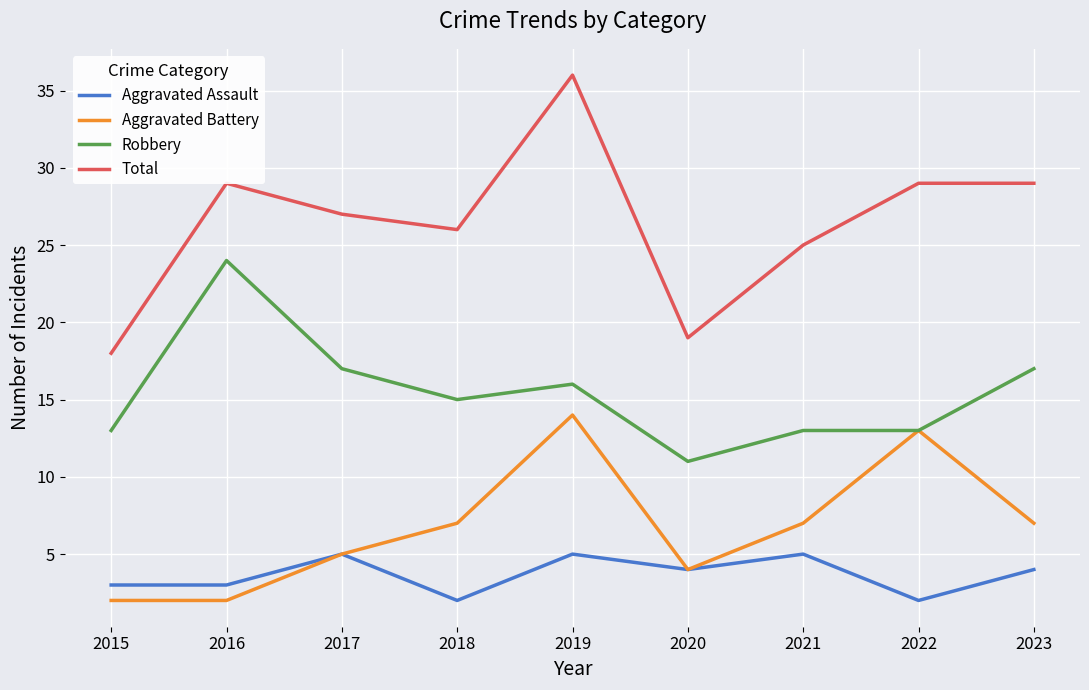

How many interior local peaks does the Aggravated Assault series have?

3